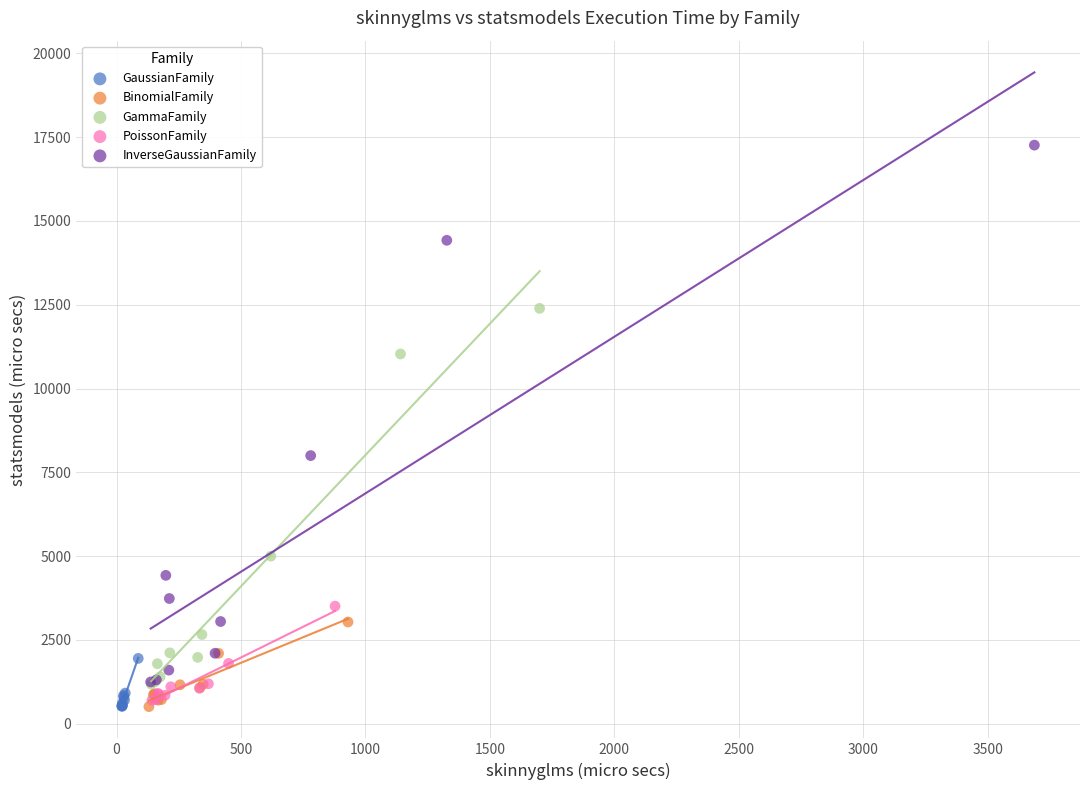

Which series contains the highest Y value?

InverseGaussianFamily